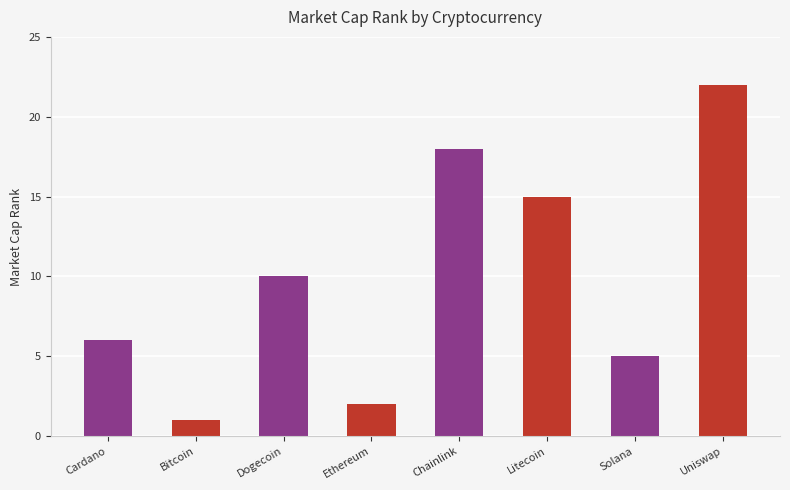

What is the approximate value at Dogecoin, to the nearest 10?

10